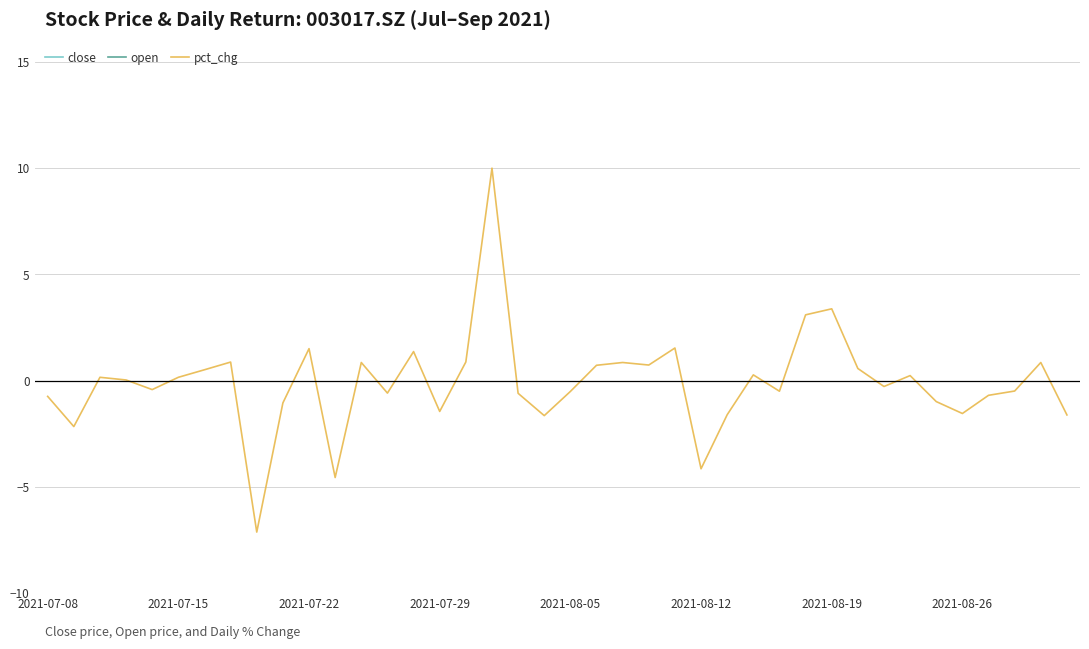

Reading right to left, transcribe all the data shown in this chart.

close: 40.0	40.4	40.2	39.9	39.3	38.9	39.0	38.9	39.1	40.4	41.7	41.5	41.6	40.9	39.2	39.8	40.1	40.4	40.7	40.5	39.8	39.6	43.6	43.9	43.3	43.9	43.6	44.0	42.0	42.6	42.2	39.2	39.5	39.7	39.8	39.6	39.6	39.7	38.8	38.5
open: 40.5	40.0	40.7	40.2	39.9	39.1	39.1	38.7	38.6	39.1	40.1	41.6	41.2	41.5	40.9	39.2	39.7	40.1	40.4	40.4	40.4	39.6	39.6	44.5	43.9	44.2	43.4	43.5	44.0	42.0	42.5	40.6	39.2	39.6	39.5	39.8	39.4	39.5	39.9	38.9
pct_chg: -1.6	0.8	-0.5	-0.7	-1.6	-1.0	0.2	-0.3	0.6	3.4	3.1	-0.5	0.3	-1.6	-4.2	1.5	0.7	0.8	0.7	-0.5	-1.7	-0.6	10.0	0.9	-1.5	1.4	-0.6	0.8	-4.6	1.5	-1.1	-7.1	0.9	0.5	0.2	-0.4	0.0	0.2	-2.2	-0.7